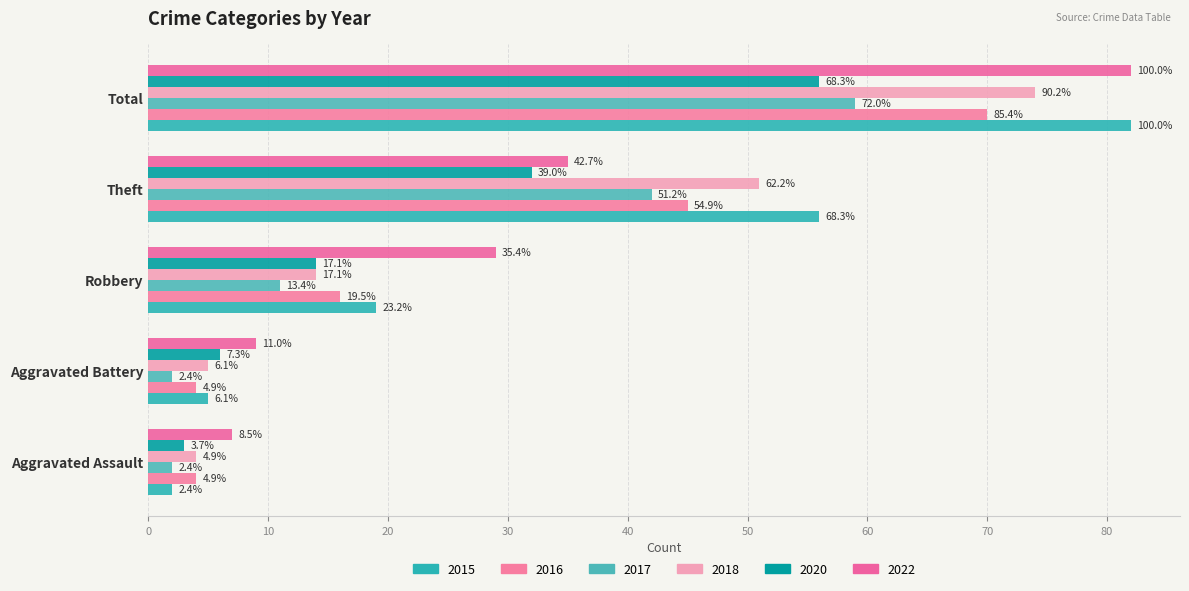

Reading left to right, transcribe all the data shown in this chart.

2017: Aggravated Assault=2	Aggravated Battery=2	Robbery=11	Theft=42	Total=59
2020: Aggravated Assault=3	Aggravated Battery=6	Robbery=14	Theft=32	Total=56
2022: Aggravated Assault=7	Aggravated Battery=9	Robbery=29	Theft=35	Total=82
2018: Aggravated Assault=4	Aggravated Battery=5	Robbery=14	Theft=51	Total=74
2016: Aggravated Assault=4	Aggravated Battery=4	Robbery=16	Theft=45	Total=70
2015: Aggravated Assault=2	Aggravated Battery=5	Robbery=19	Theft=56	Total=82